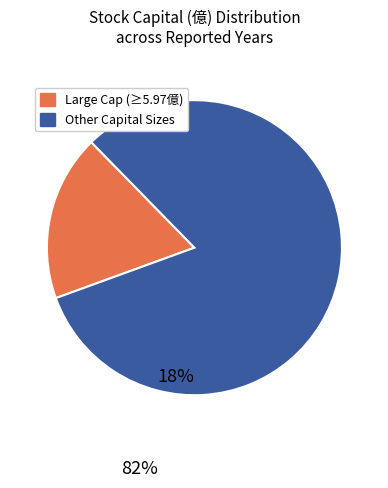

How many slices are in this pie chart?

2